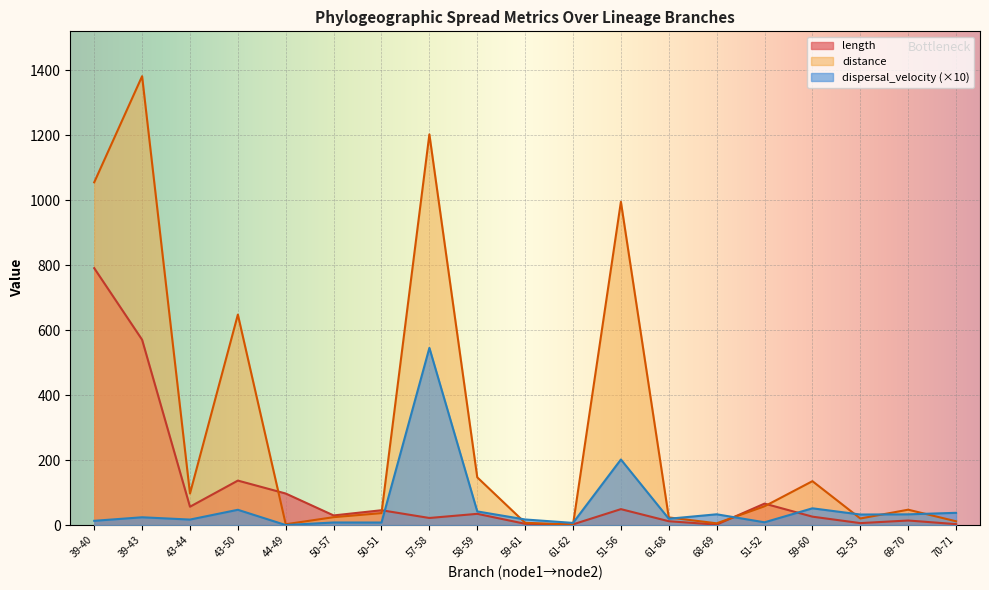

True or false: dispersal_velocity has more than 1 points higher than both neighbors.

True